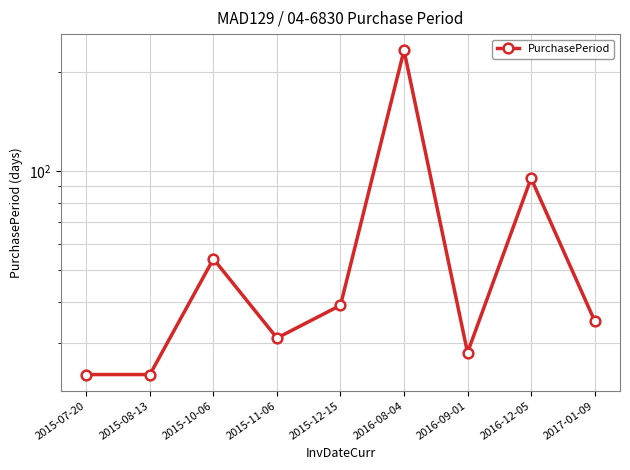

List the labels in order of value, smallest first.

2015-07-20, 2015-08-13, 2016-09-01, 2015-11-06, 2017-01-09, 2015-12-15, 2015-10-06, 2016-12-05, 2016-08-04